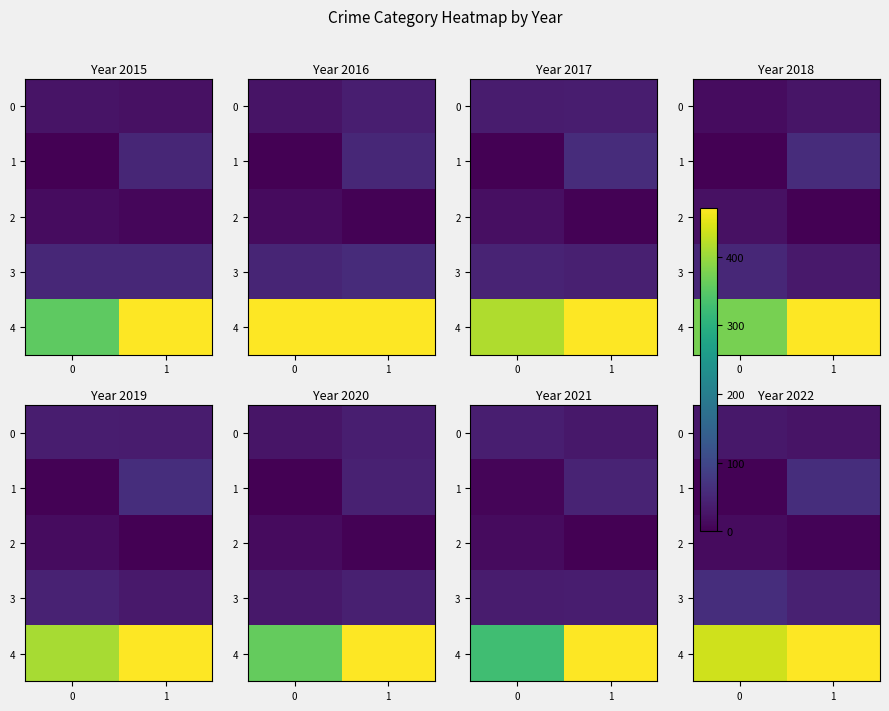

What is the total value across all series at 0?

546